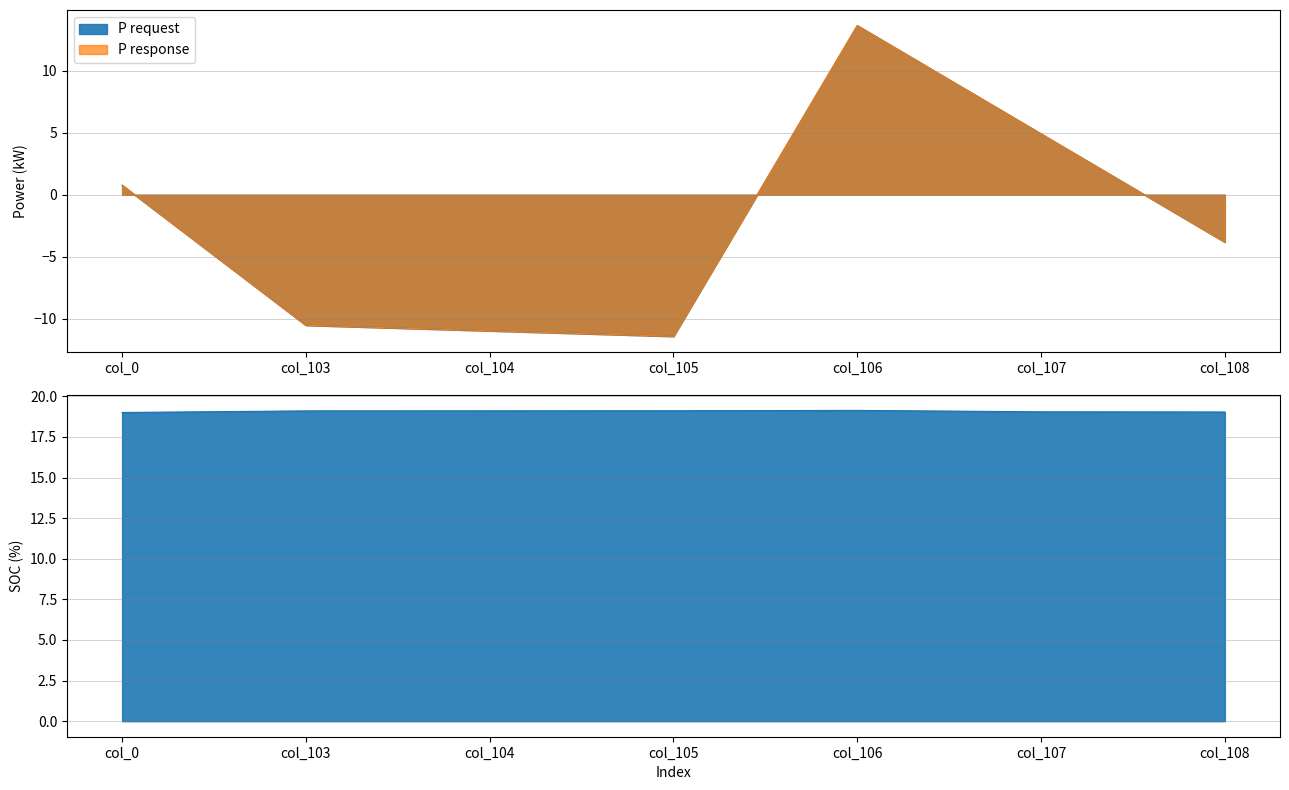

How many data points in P response are above -3?

3